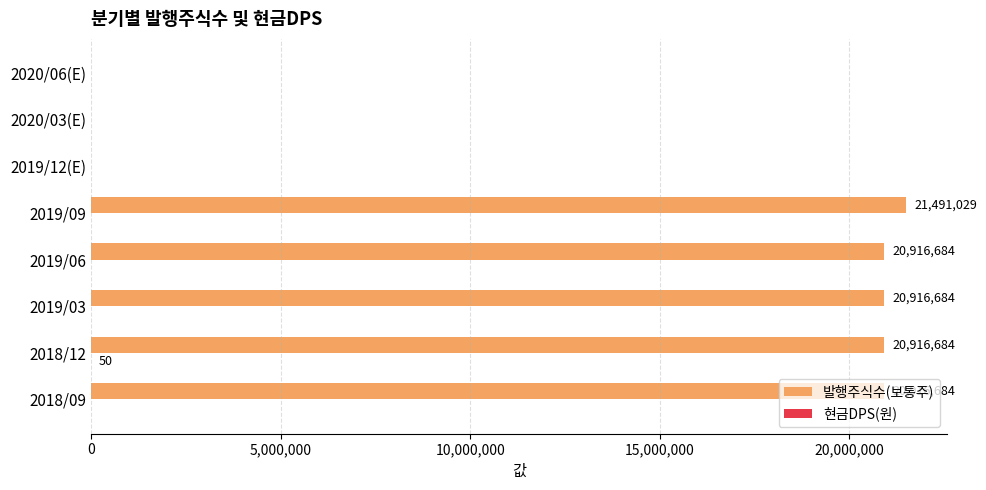

Which series has the largest total across all categories?

발행주식수(보통주)